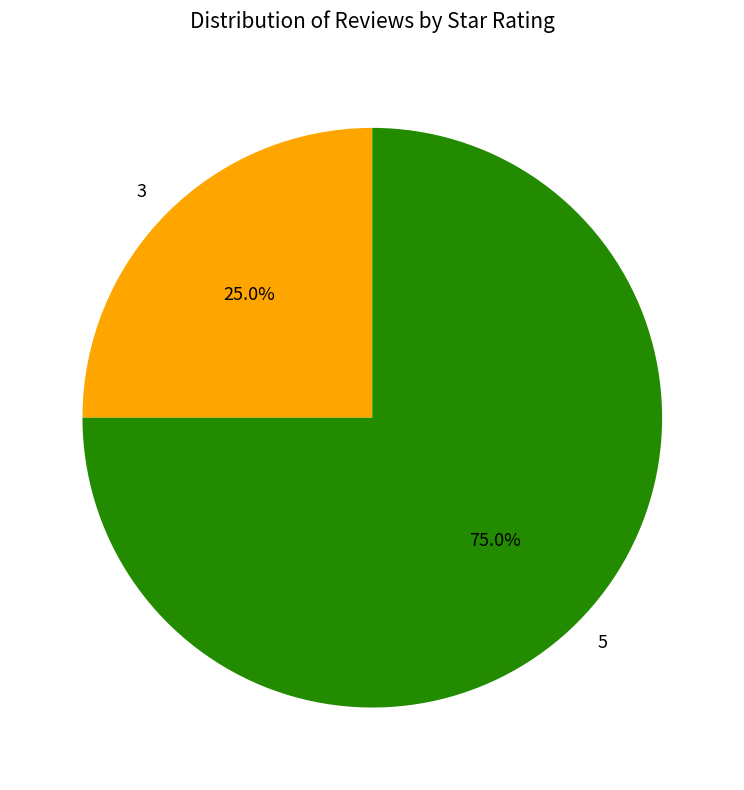

What is the largest slice in the pie chart?

5